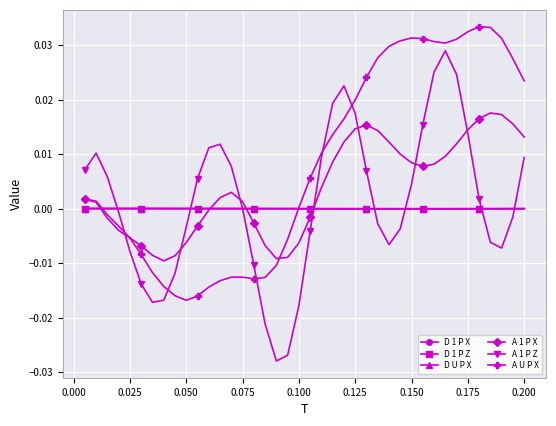

How many interior local valleys does the A 1 P Z series have?

4